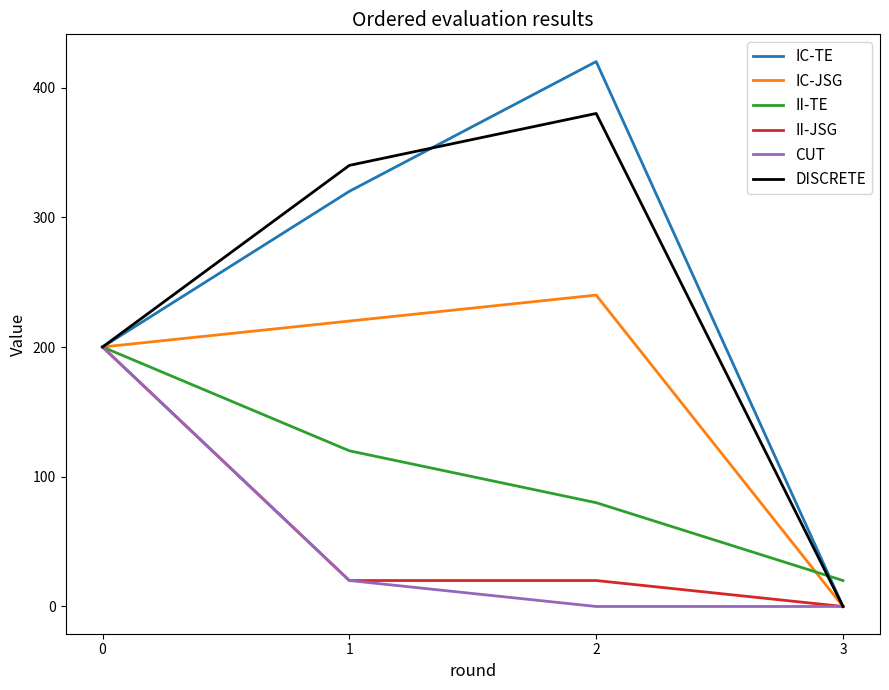

Rank the series at 2 from highest to lowest value.

IC-TE, DISCRETE, IC-JSG, II-TE, II-JSG, CUT